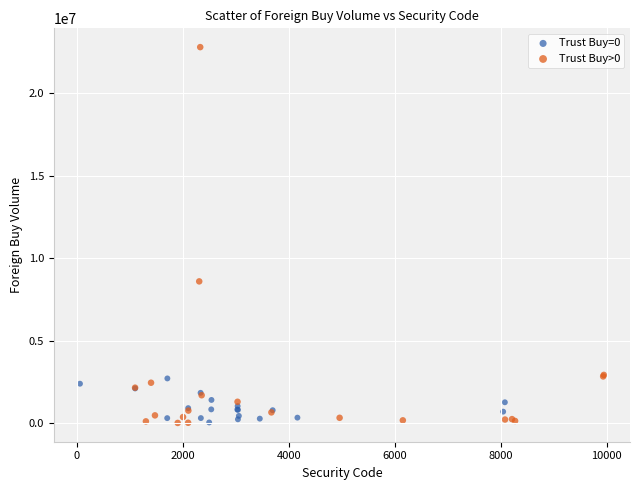

Which series has the largest Y range (max minus min)?

Trust Buy>0